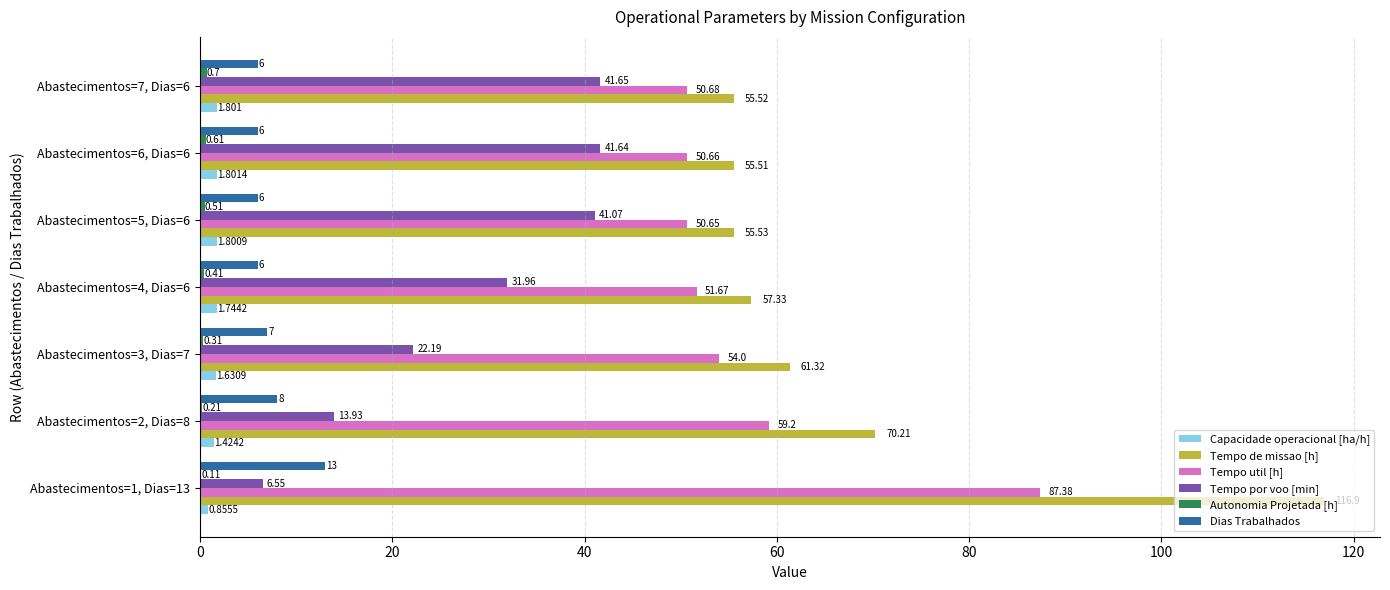

Between Abastecimentos=2, Dias=8 and Abastecimentos=4, Dias=6, which series saw the biggest shift?

Tempo por voo [min]